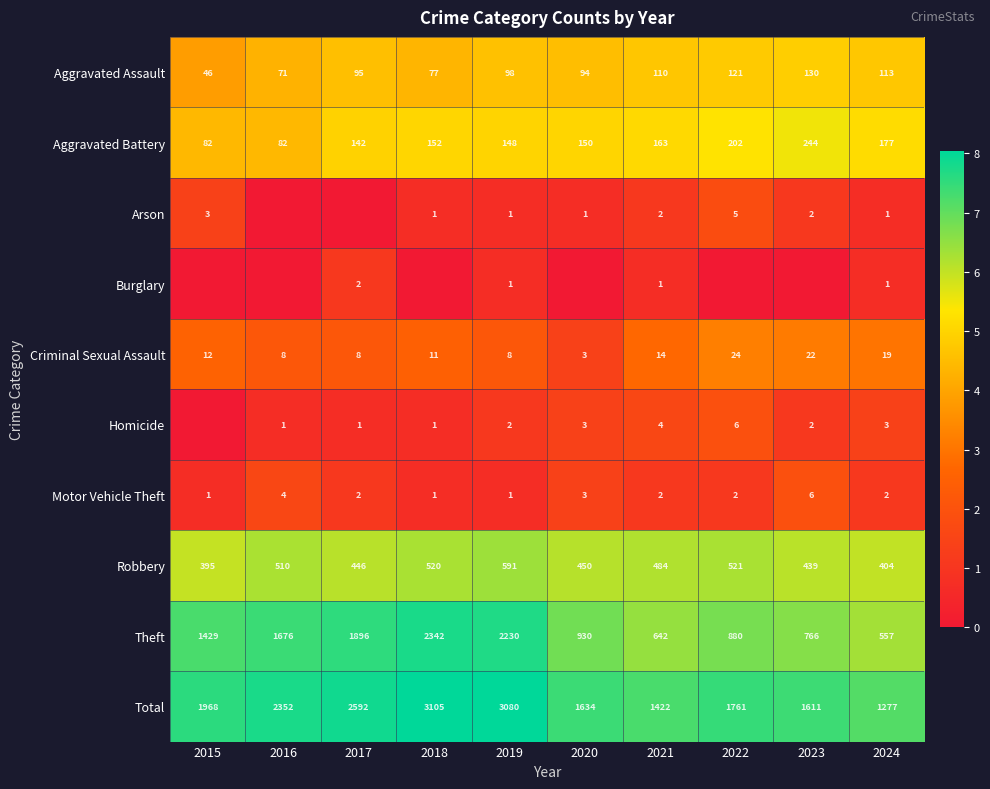

What is the difference between the Motor Vehicle Theft values at 2023 and 2020?

3